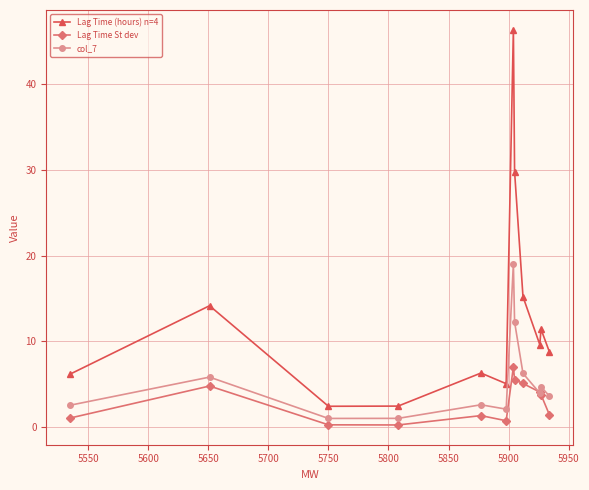

Which series has the largest range (max minus min)?

Lag Time (hours) n=4